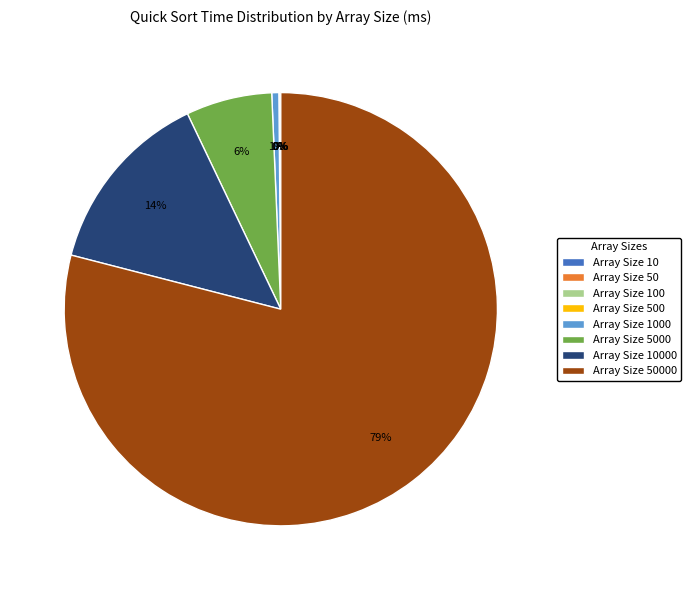

Is there any slice that represents more than half of the pie?

Yes